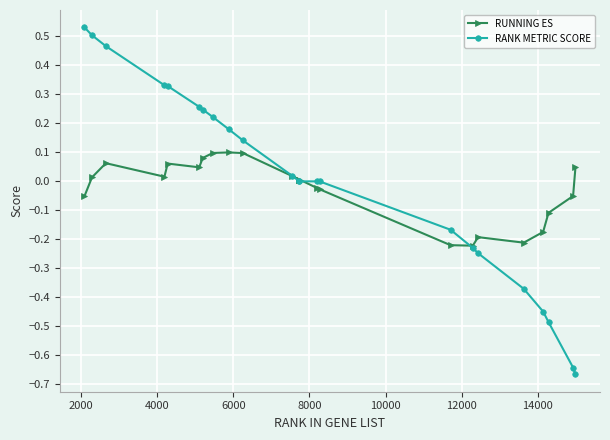

Does the chart have visible grid lines?

Yes